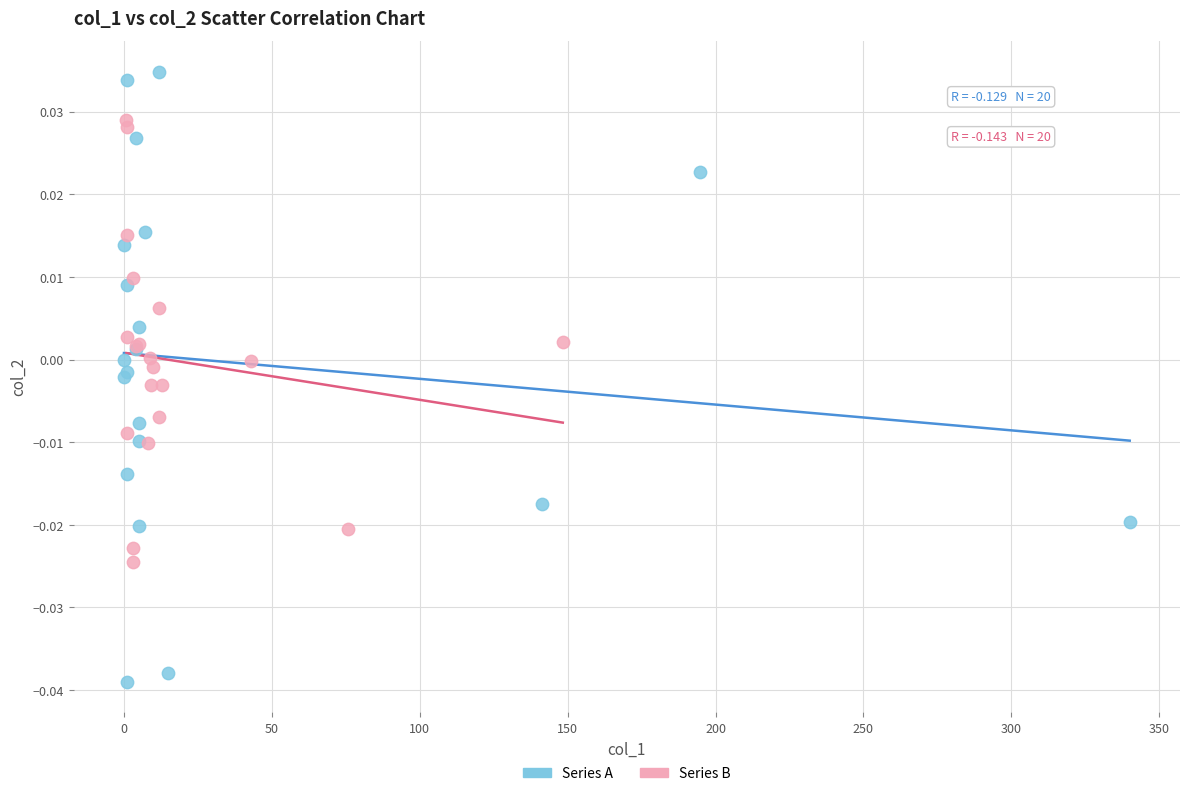

Which series reaches the maximum Y coordinate?

Series A